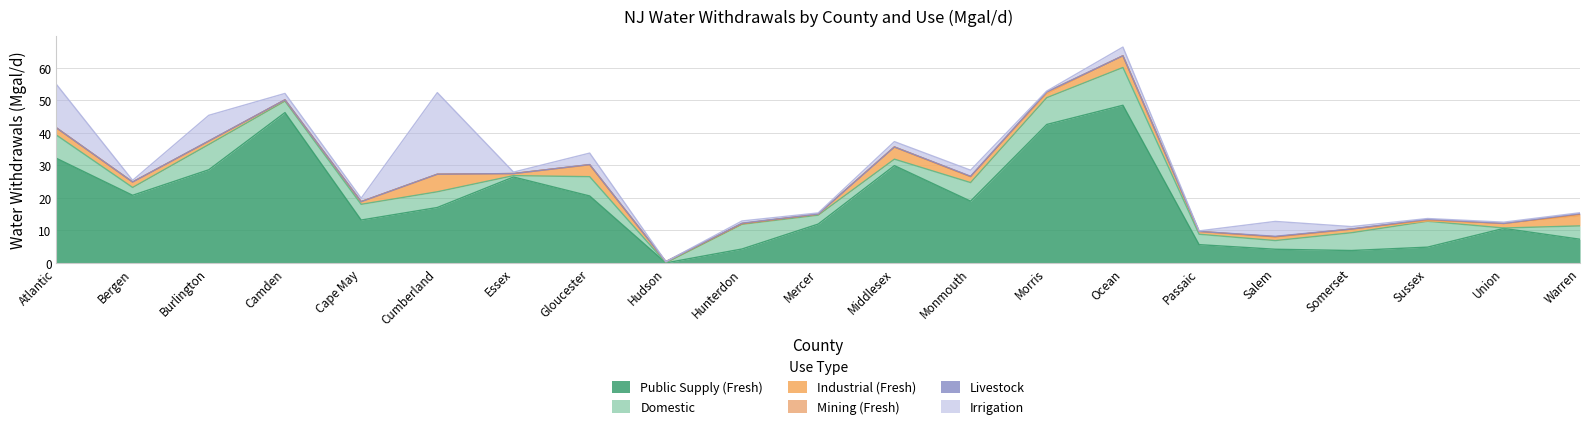

Which category has the lowest value across all series?

Hudson